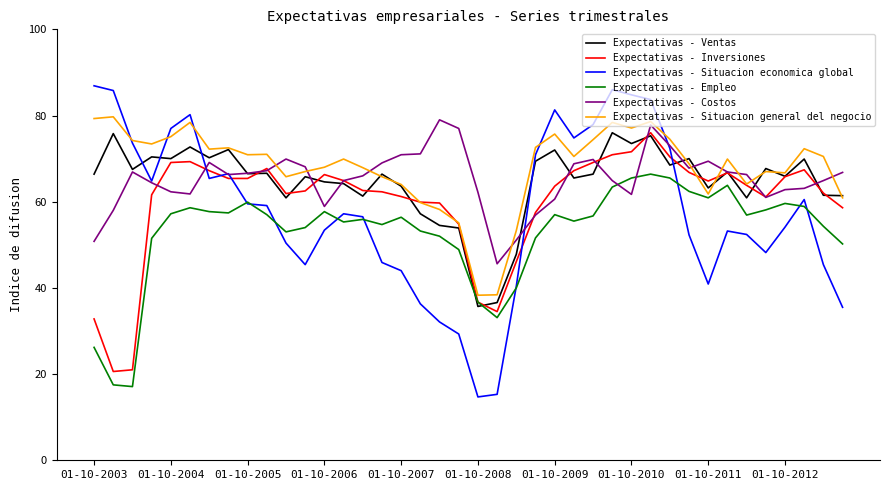

What is the greatest value displayed?

86.9